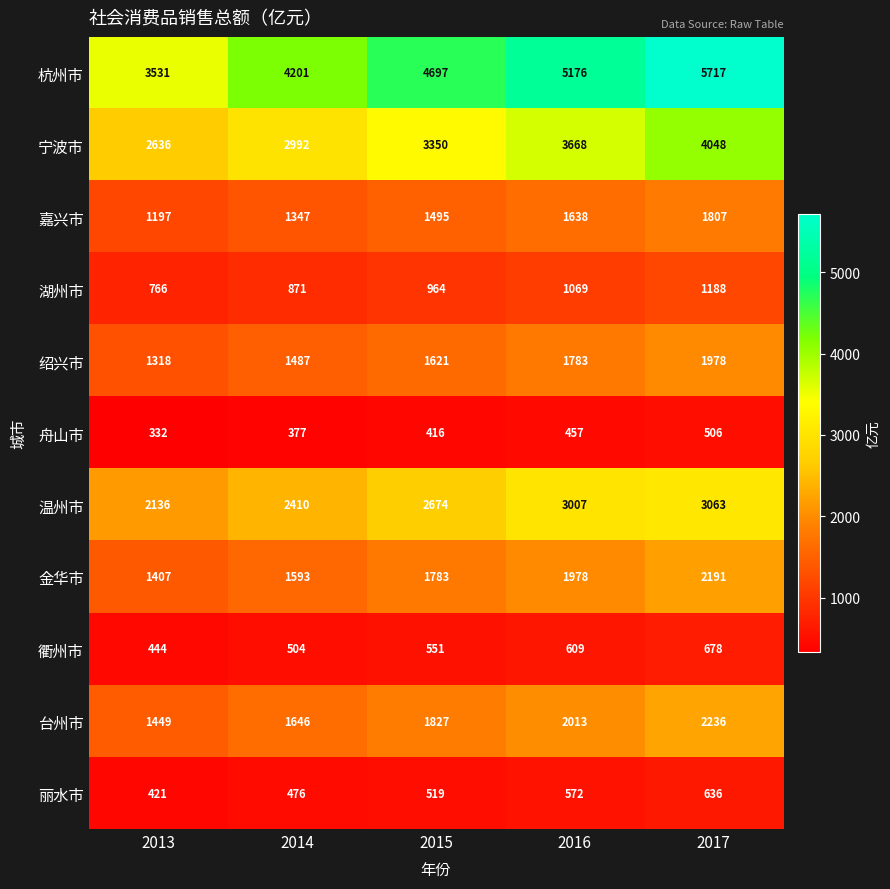

How many series are shown in this chart?

11